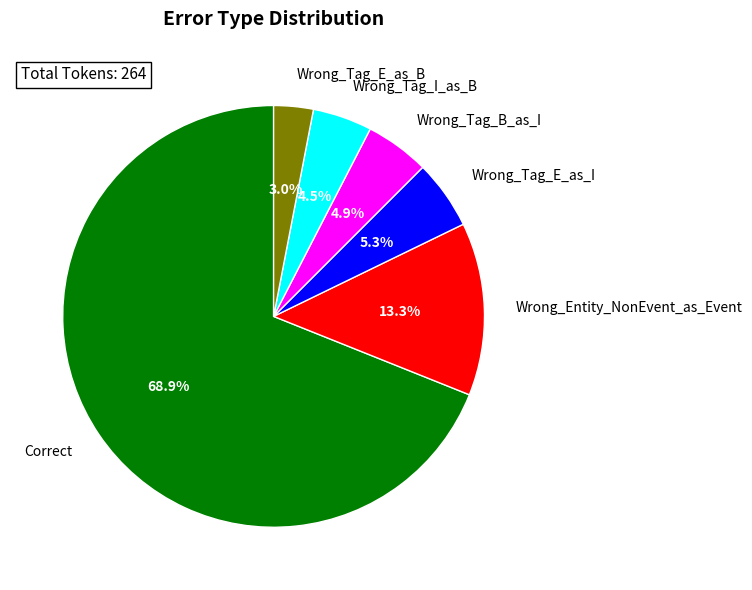

To the nearest percent, what is the difference between the Wrong_Entity_NonEvent_as_Event and Wrong_Tag_E_as_I slice percentages?

8%